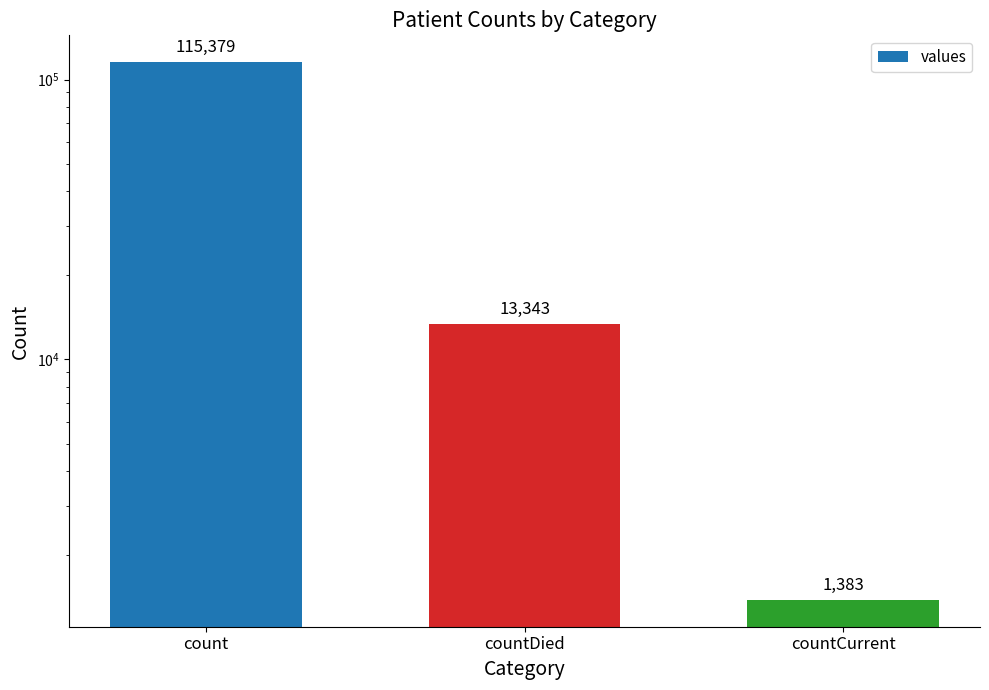

What is the ratio of the value at count to the value at countCurrent?

83.4